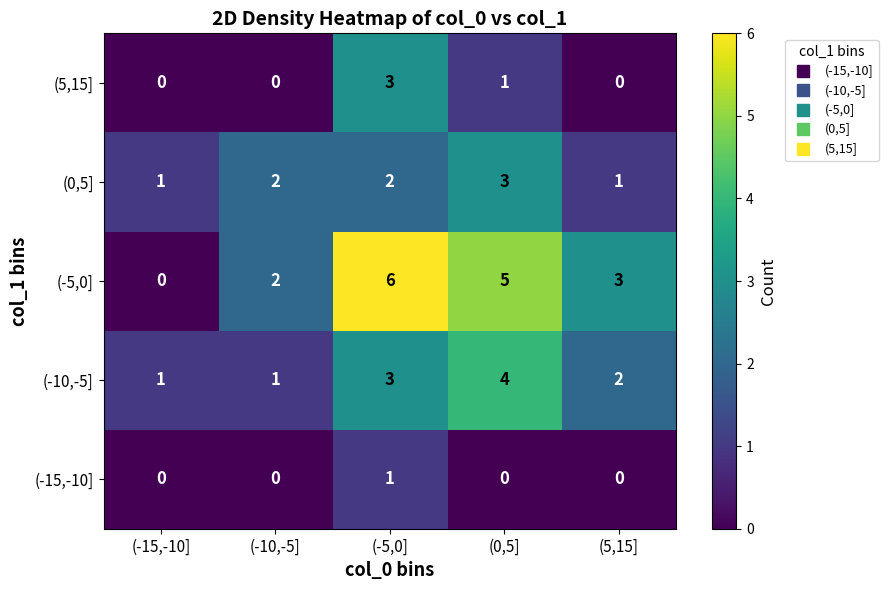

Count the number of categories in the chart.

5